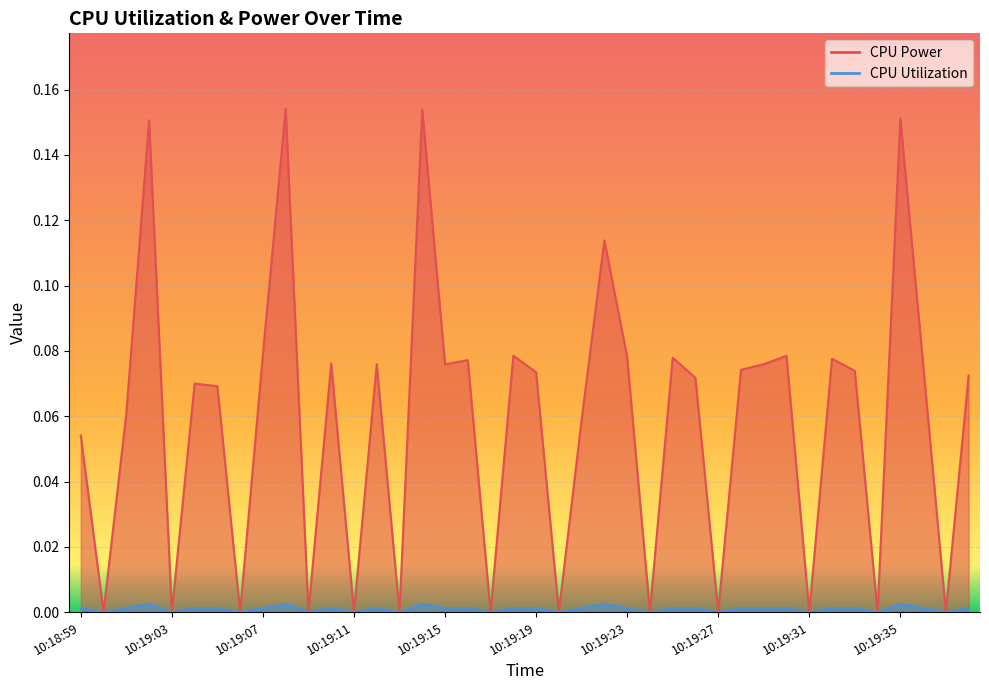

Which series has the widest spread of values?

CPU Power